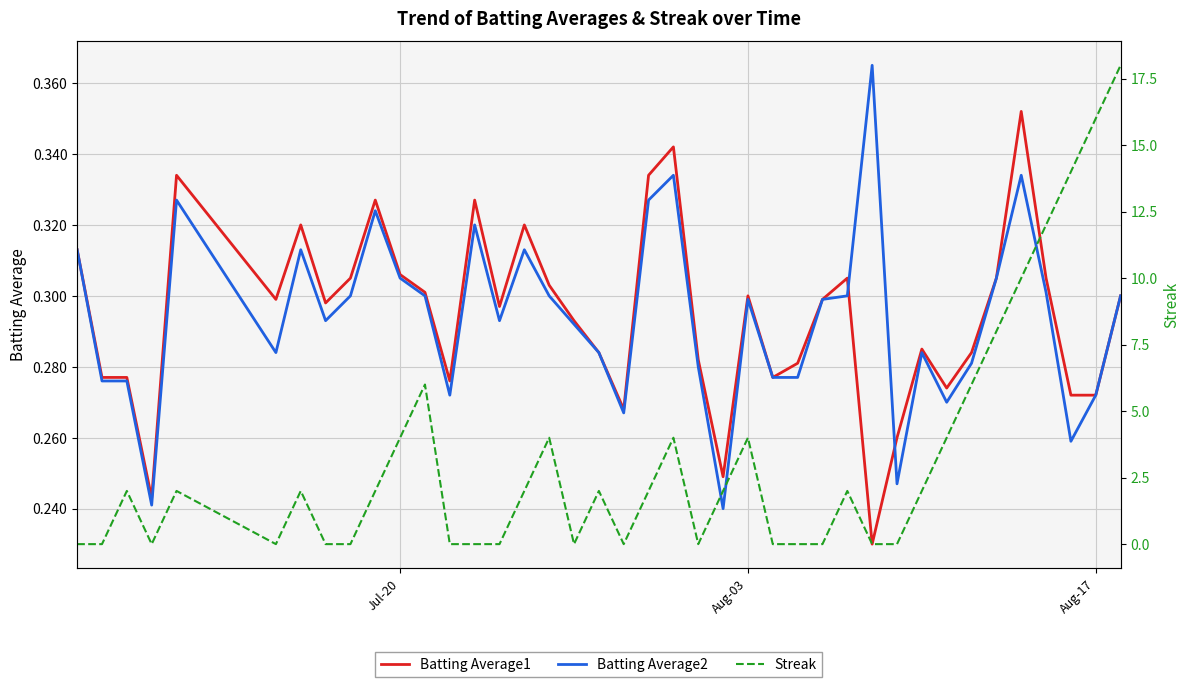

What are all the series names shown in the legend?

Batting Average1, Batting Average2, Streak